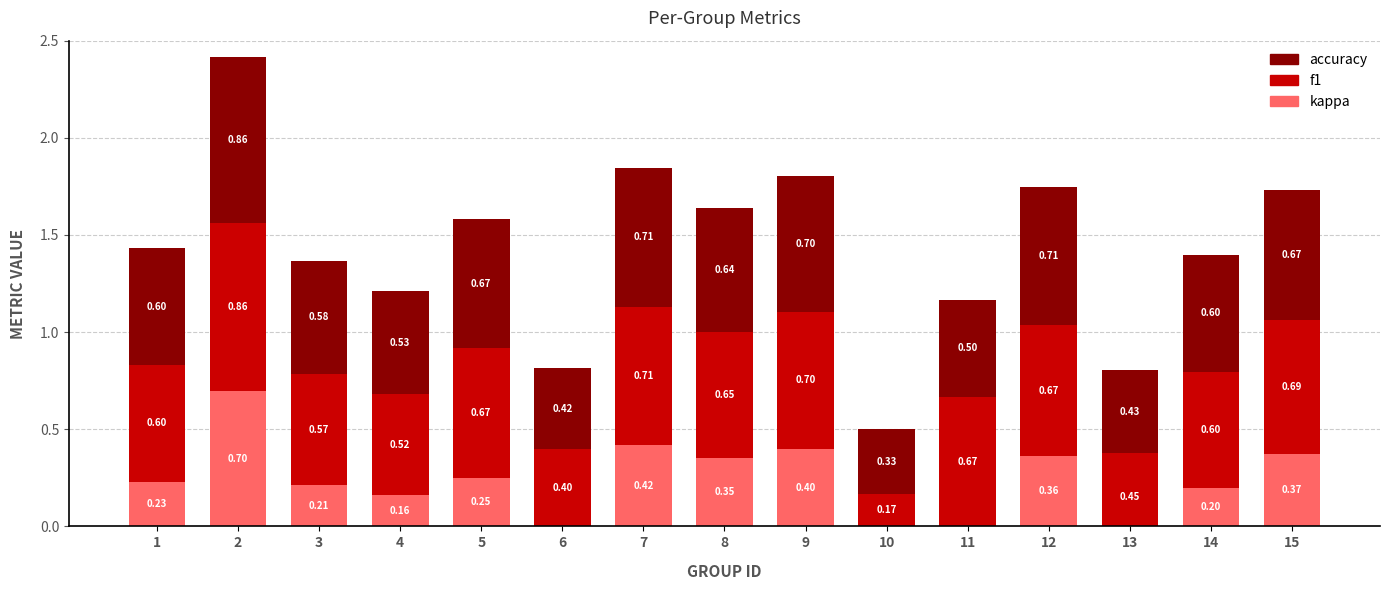

What is the difference between the highest and lowest values at 1?

0.4